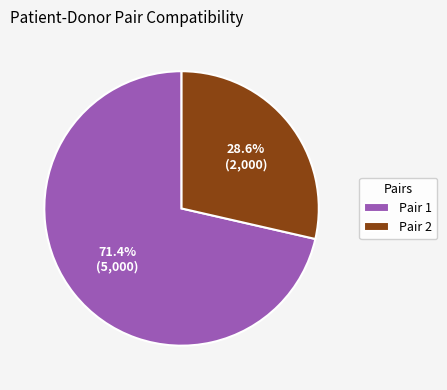

Which category has the smallest portion of the pie?

Pair 2